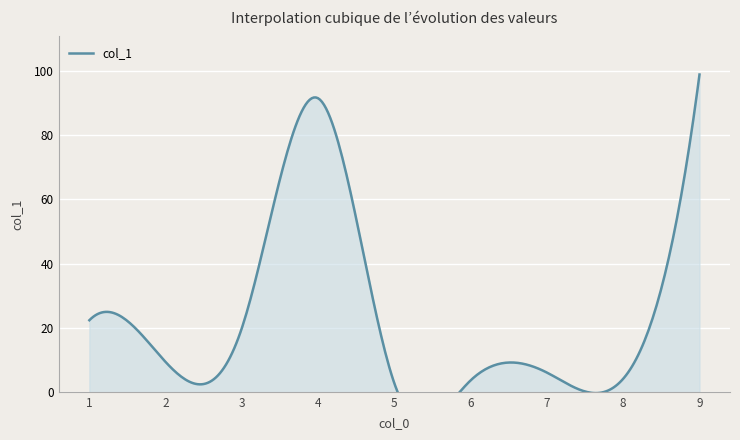

List the labels in order of value, largest first.

9, 4, 1, 3, 2, 7, 8, 6, 5